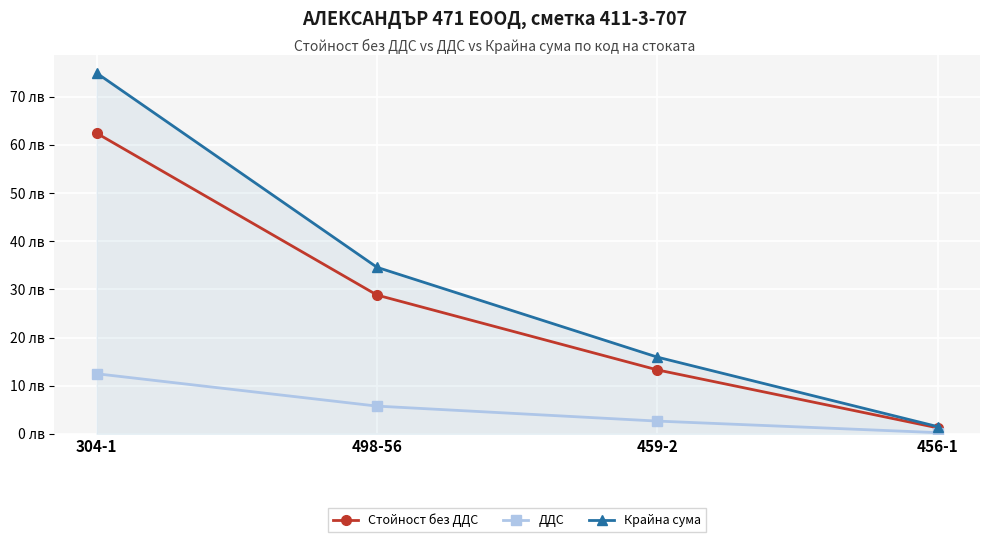

Which series has the largest total across all categories?

Крайна сума